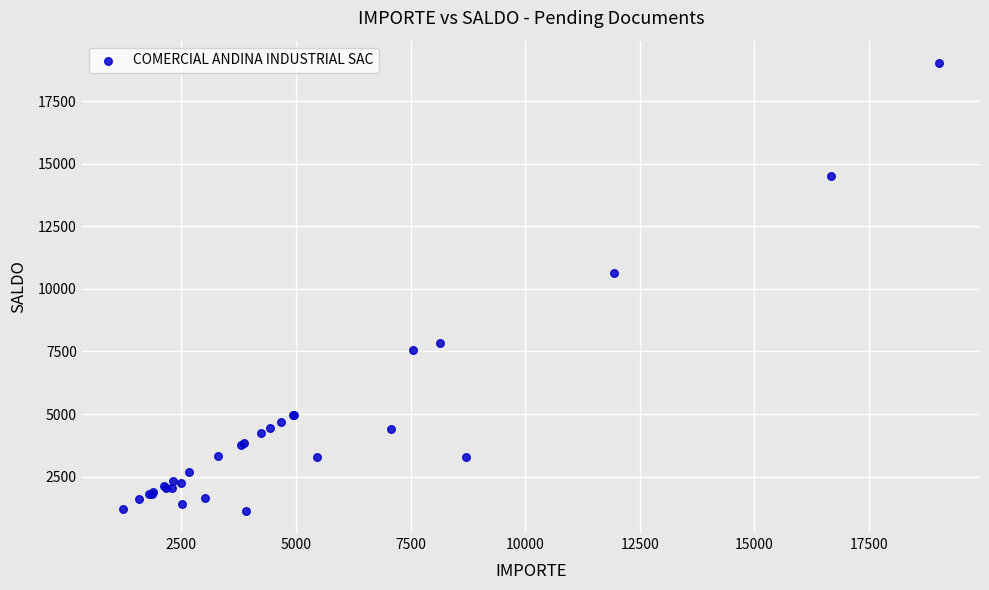

What Y value in the scatter plot is closest to 10084?

10636.8